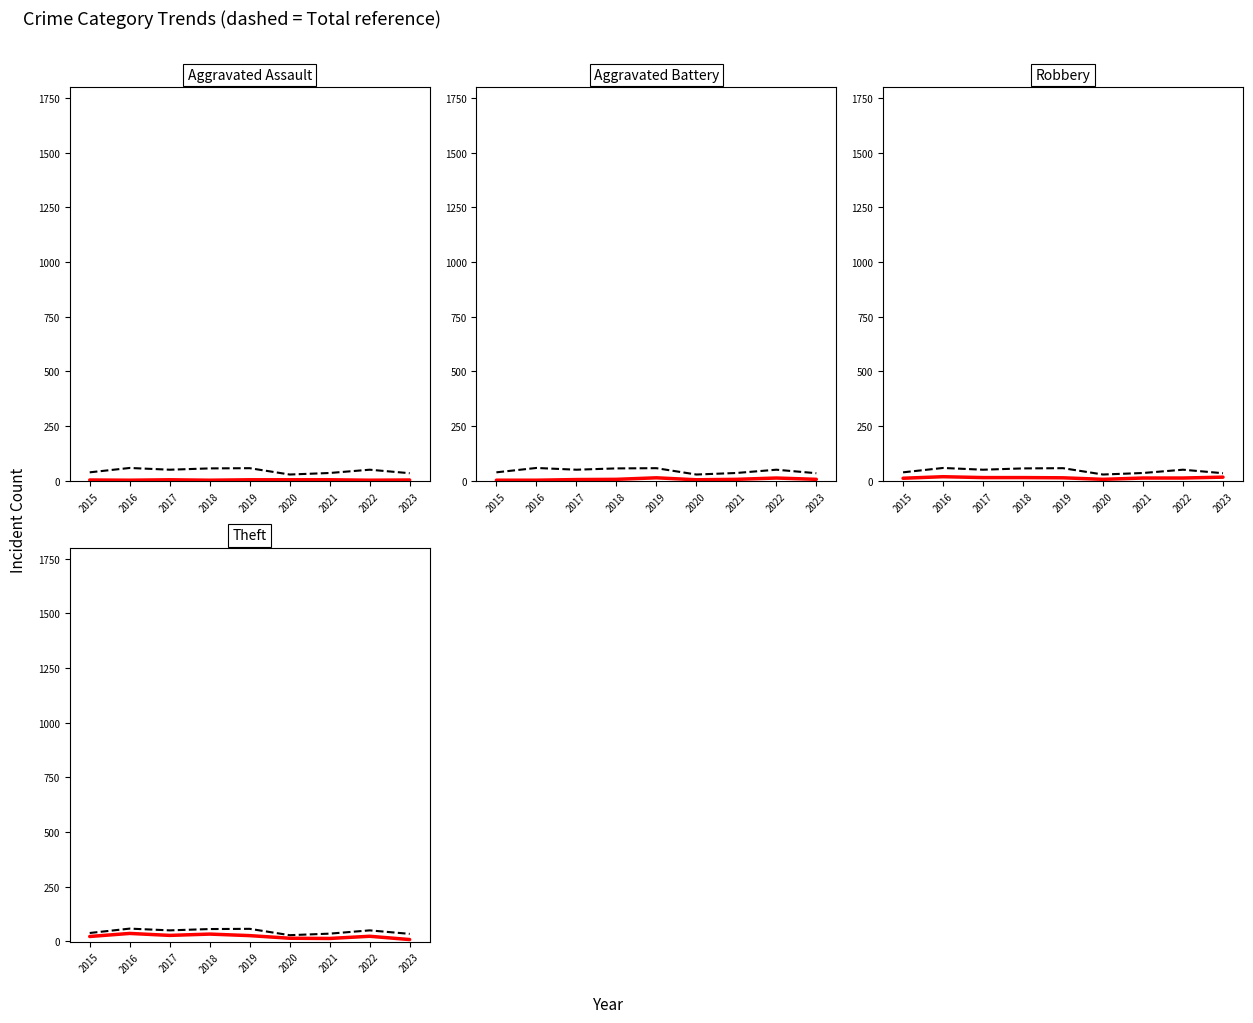

Which has a higher value, 2020 or 2016?

2016